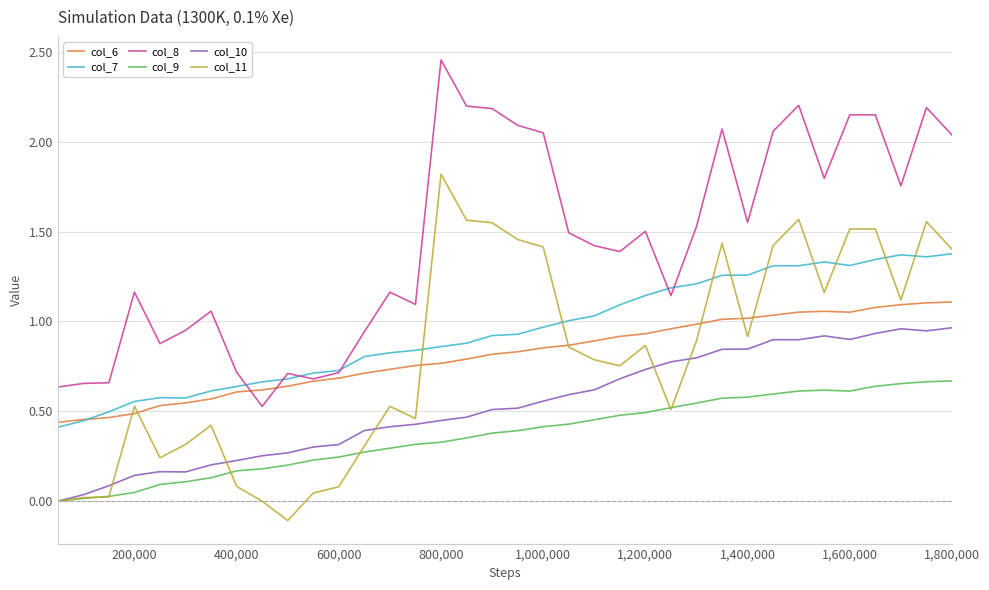

Which series has the largest total across all categories?

col_8